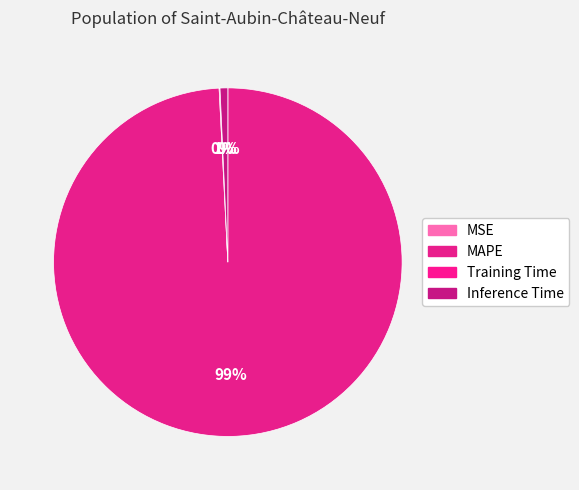

To the nearest percent, what is the difference between the largest and smallest slice percentages?

99%